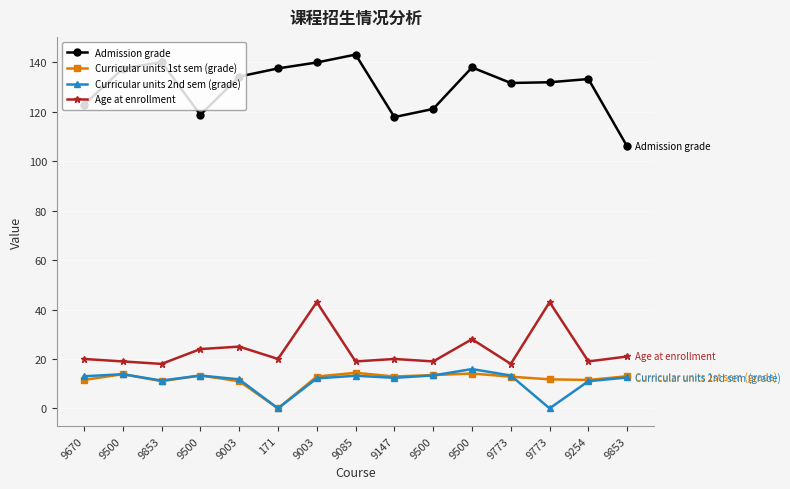

Does the chart have visible grid lines?

Yes